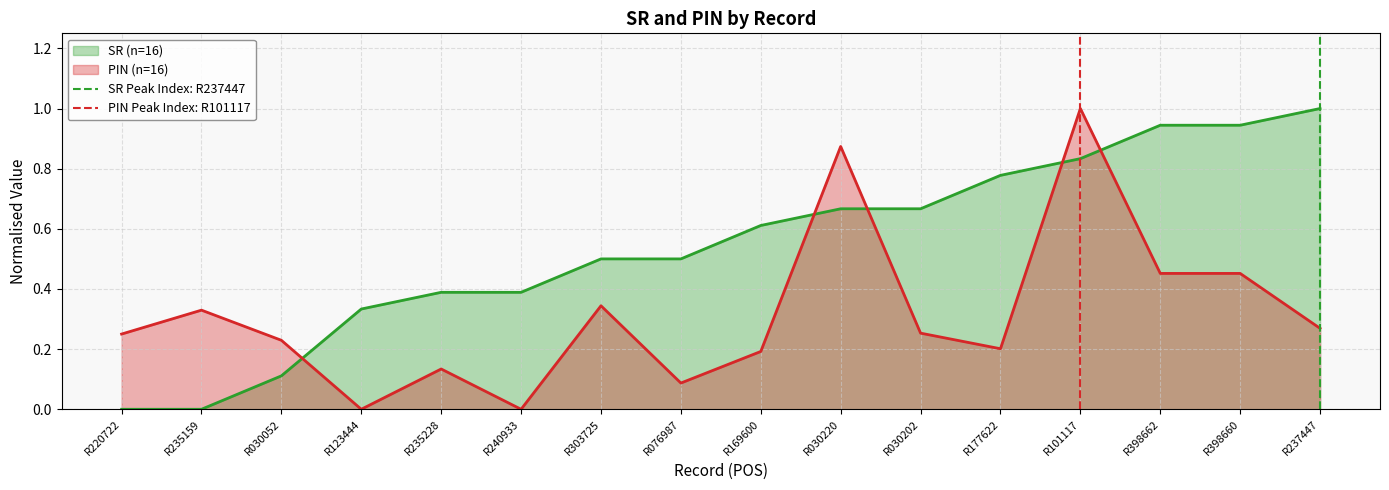

The value of PIN (n=16) at R030220 is 0.4. True or false?

False